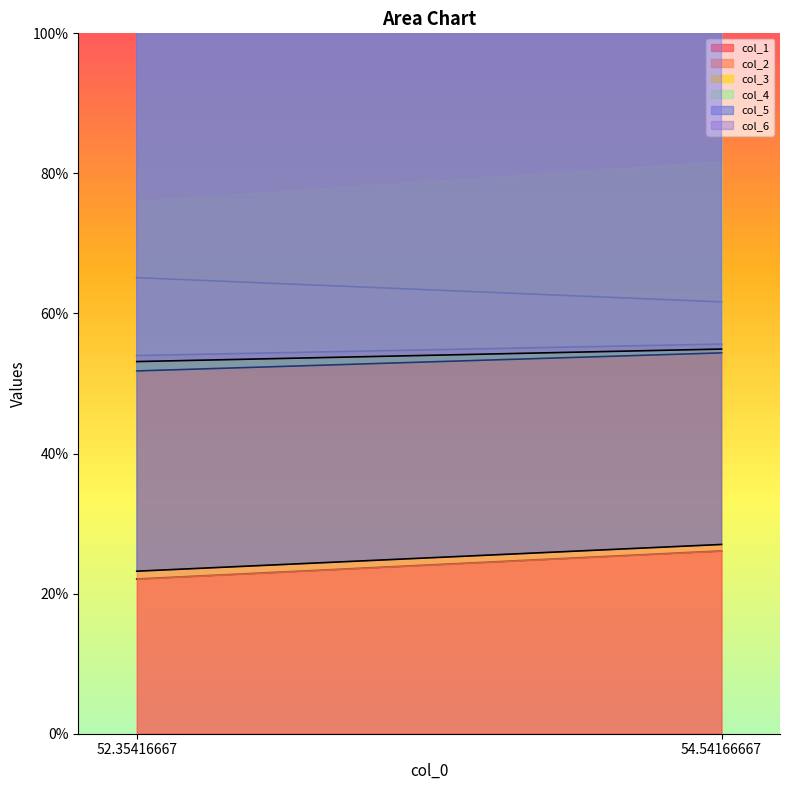

Between 54.54166667 and 52.35416667, which is larger?

54.54166667